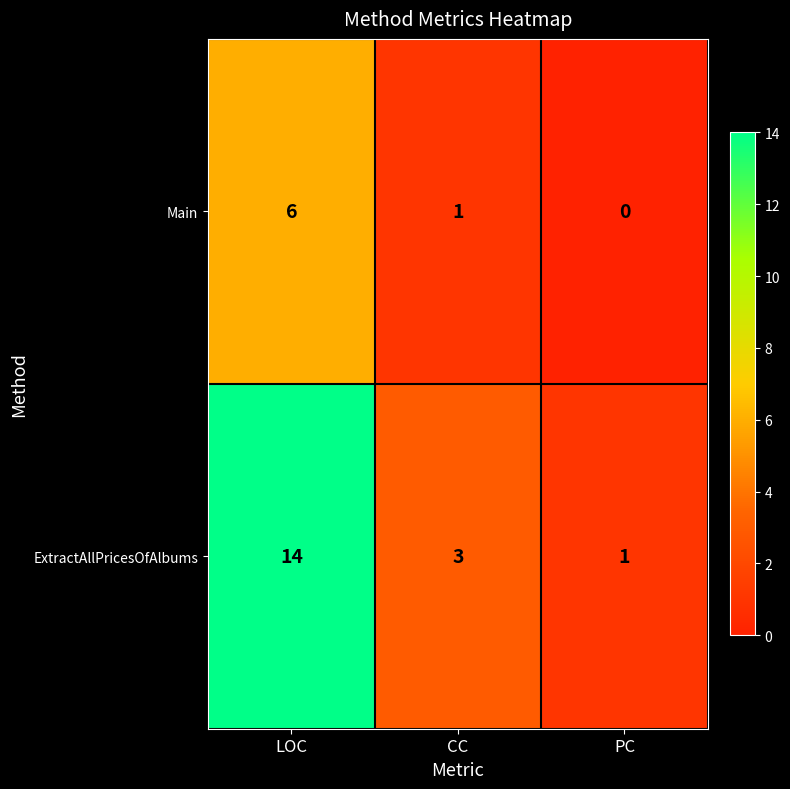

At which label does ExtractAllPricesOfAlbums first exceed 3?

LOC